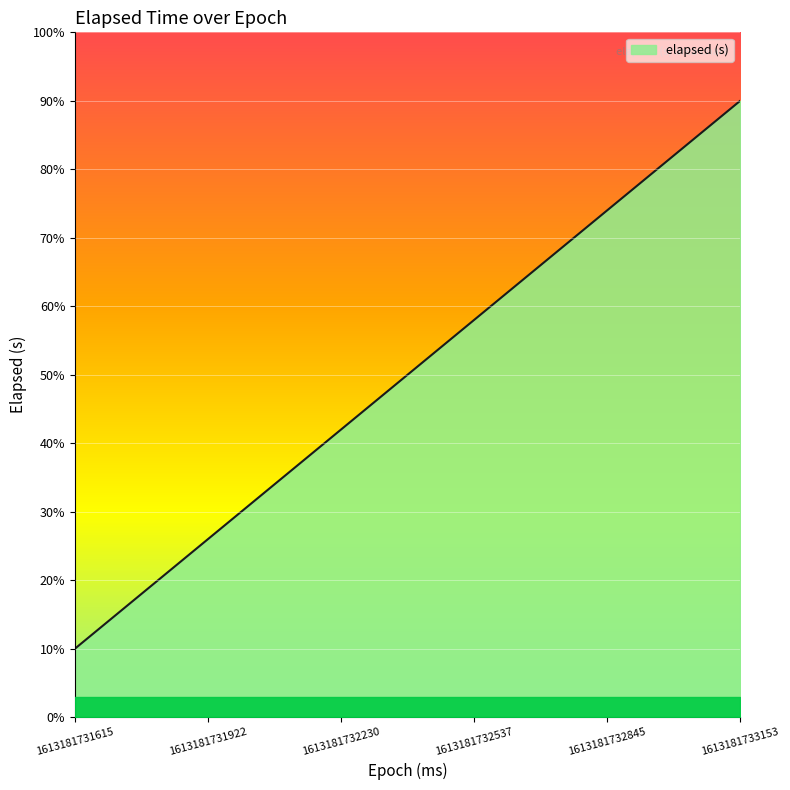

What is the difference between the maximum and minimum values?

80.0